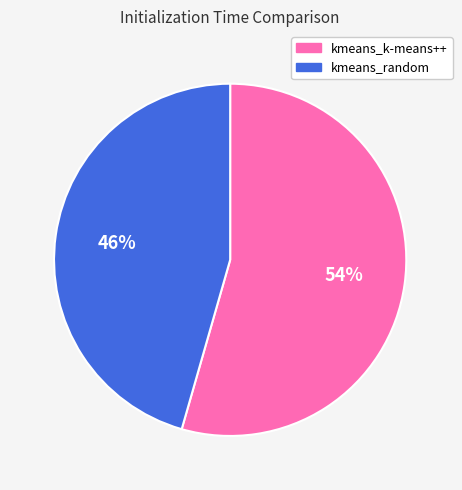

Combined, do kmeans_random and kmeans_k-means++ account for over 50%?

Yes